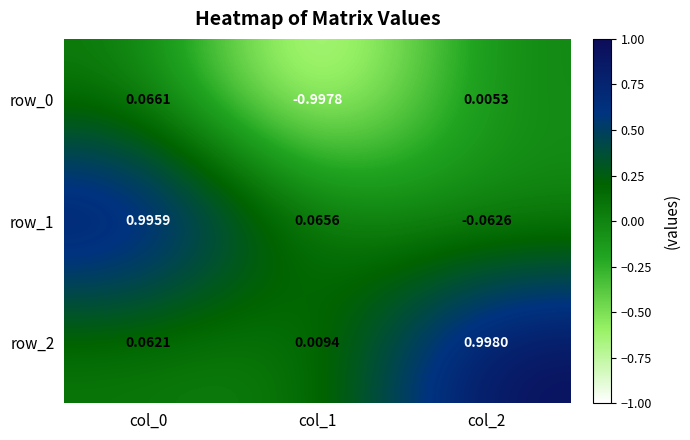

What is the difference between the maximum and minimum values in the row_0 series?

1.1